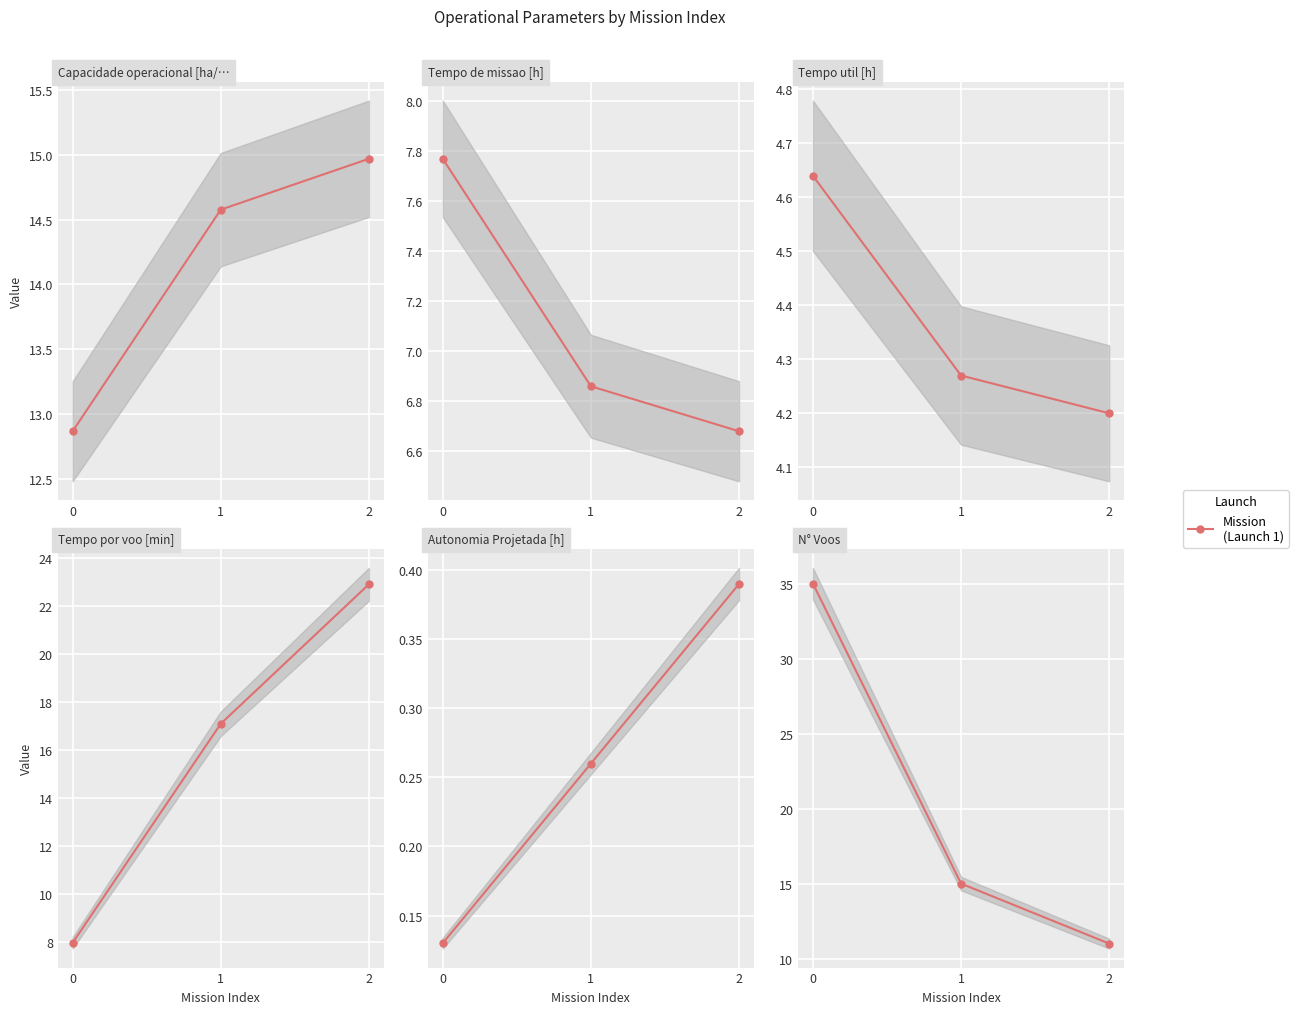

What is the minimum value for Tempo por voo [min]?

8.0